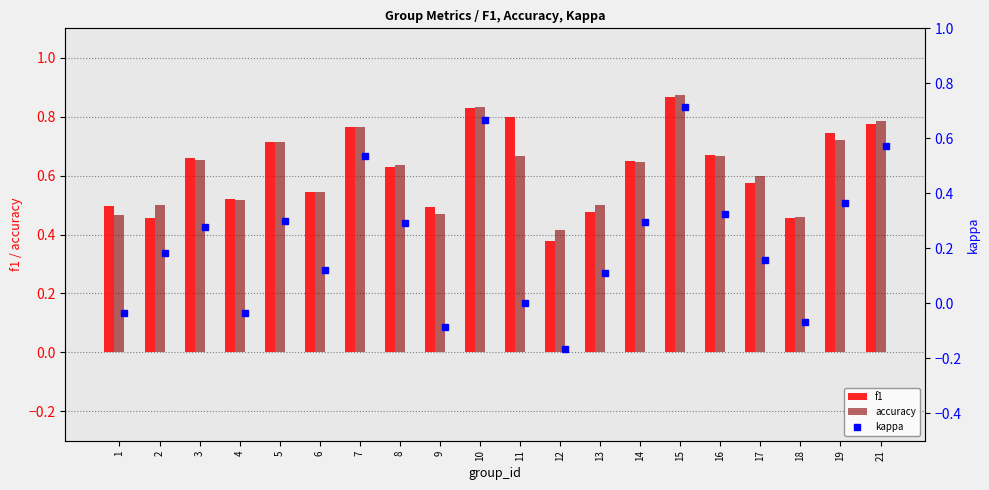

What is the average value of the f1 series?

0.6